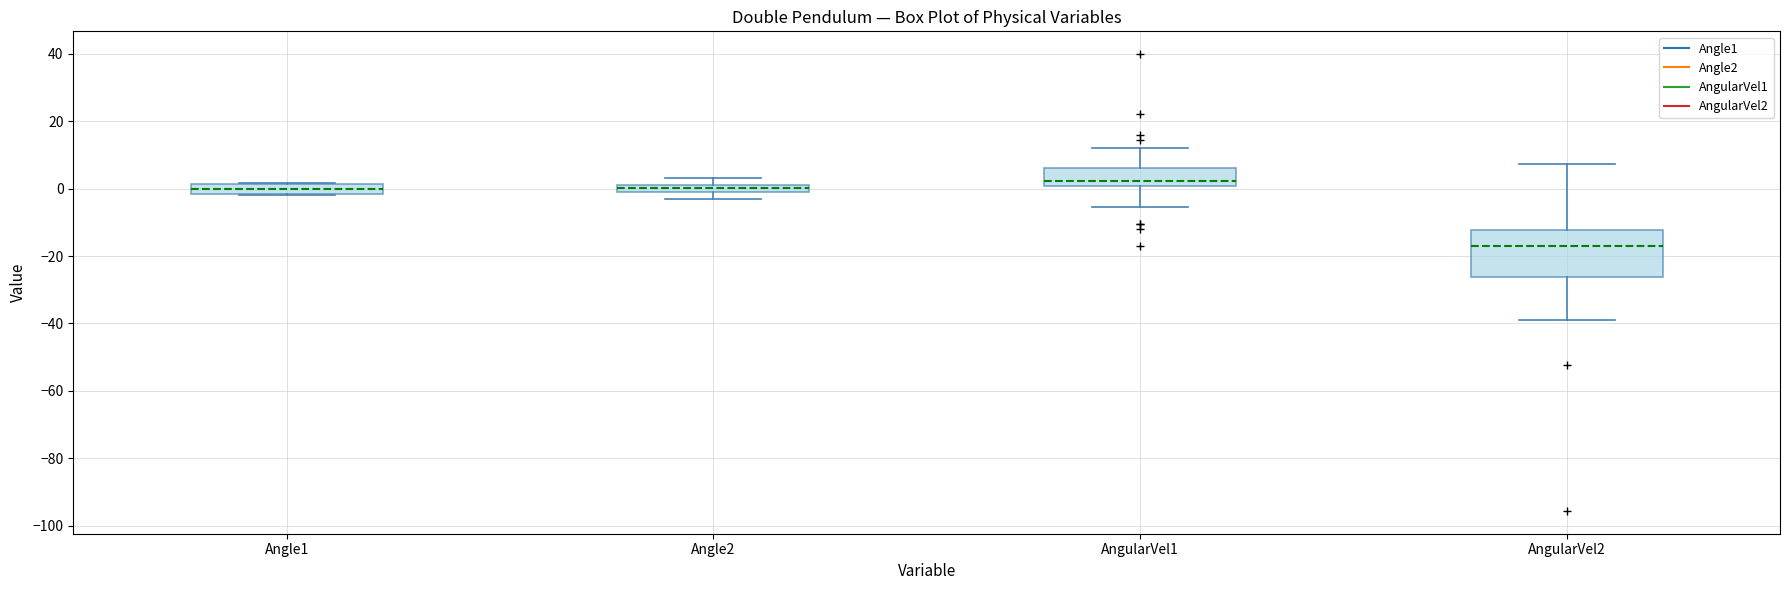

Comparing the boxes themselves (not the whiskers), which one is the tallest?

AngularVel2